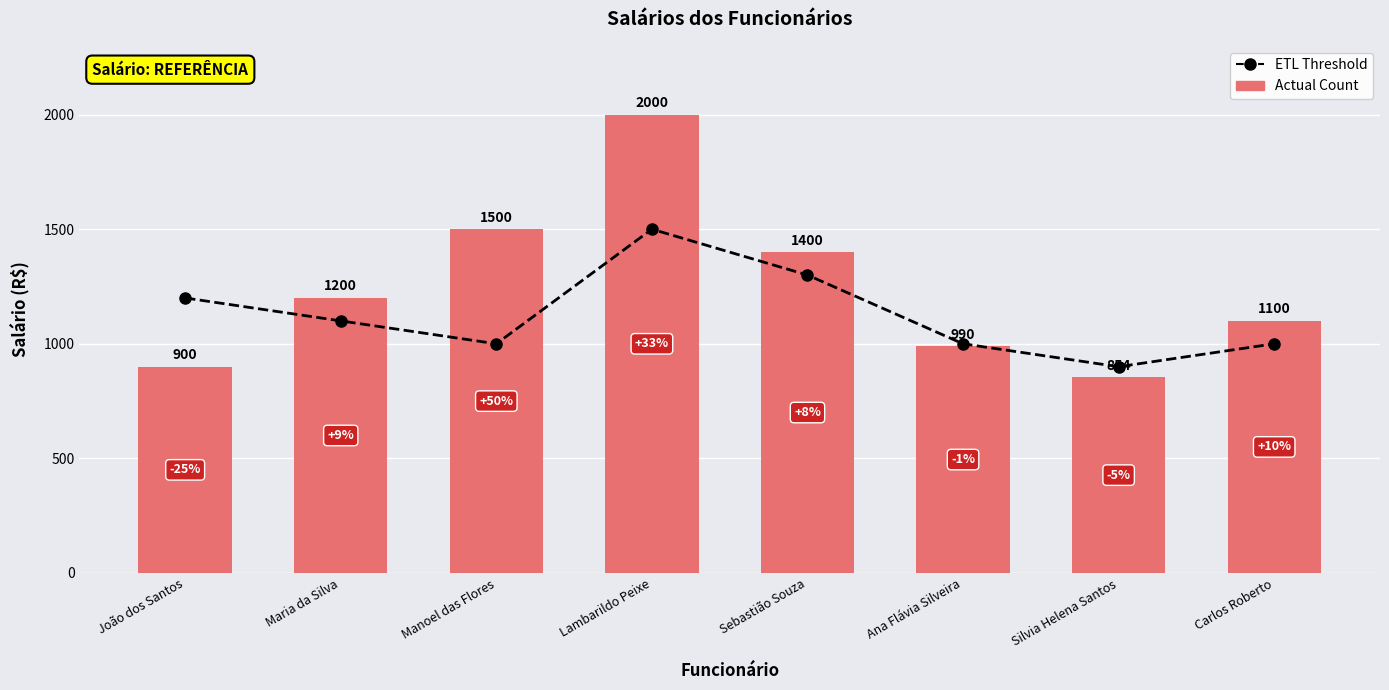

Rank the series by their average value, from lowest to highest.

ETL Threshold, Actual Count